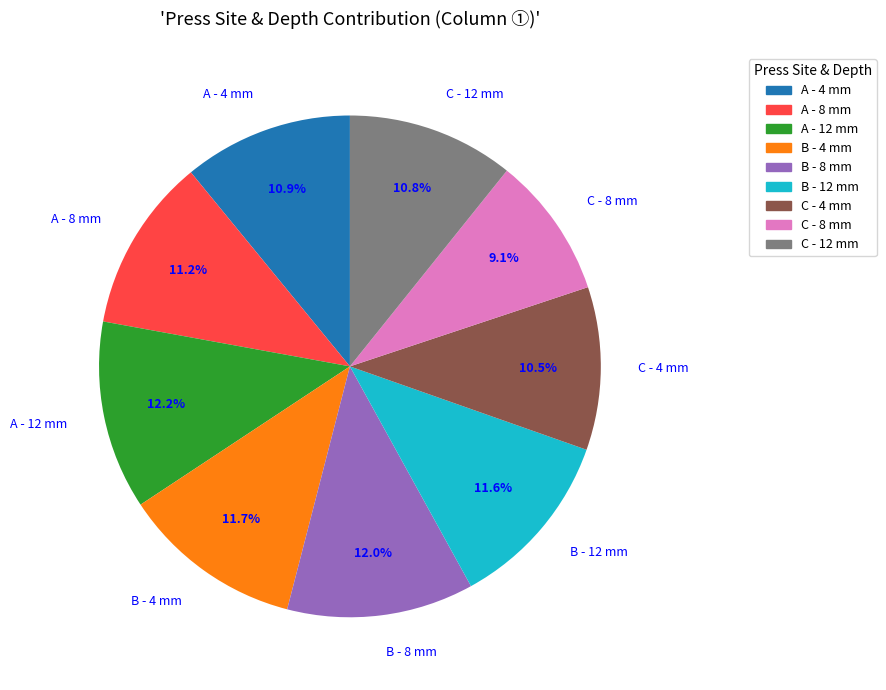

How many slices are in this pie chart?

9